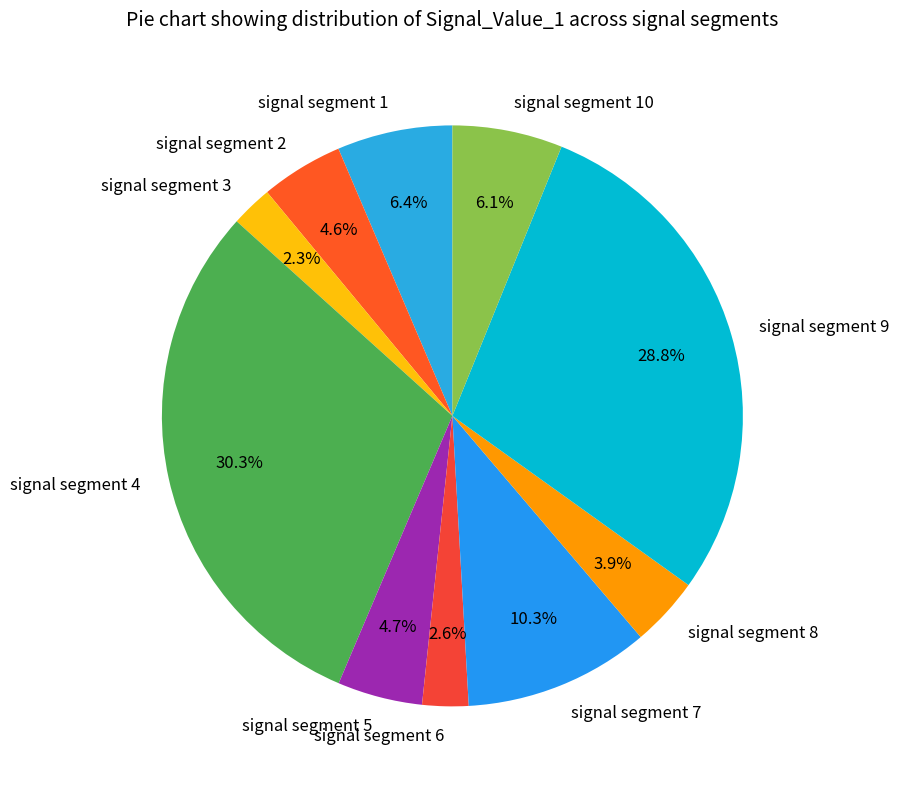

Does signal segment 8 represent more than half of the total?

No